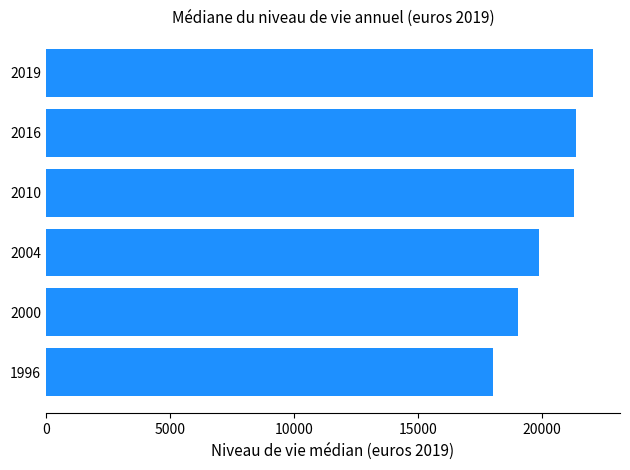

What is the change in value from 2016 to 2019?

+690